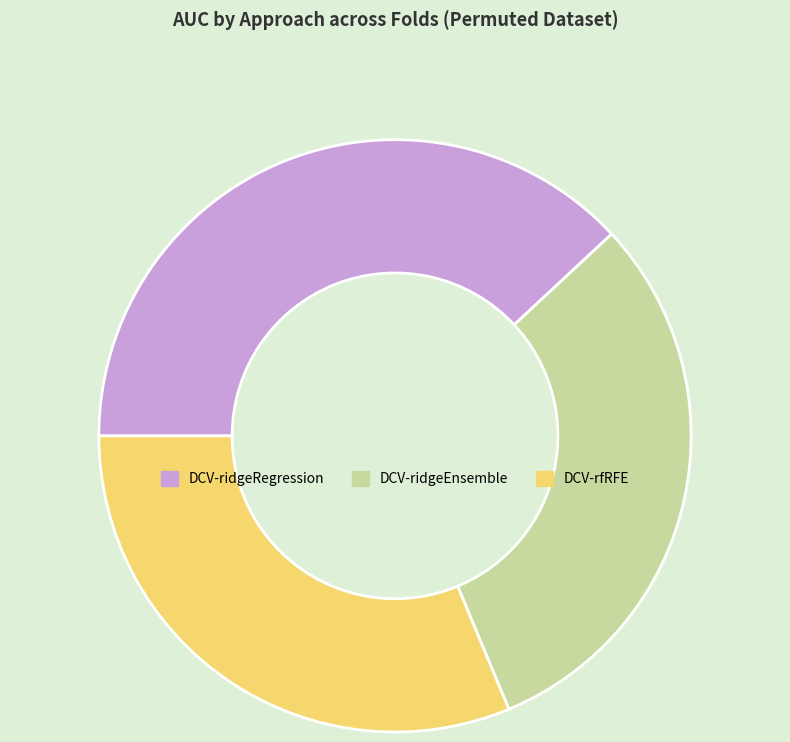

Does DCV-rfRFE represent more than half of the total?

No